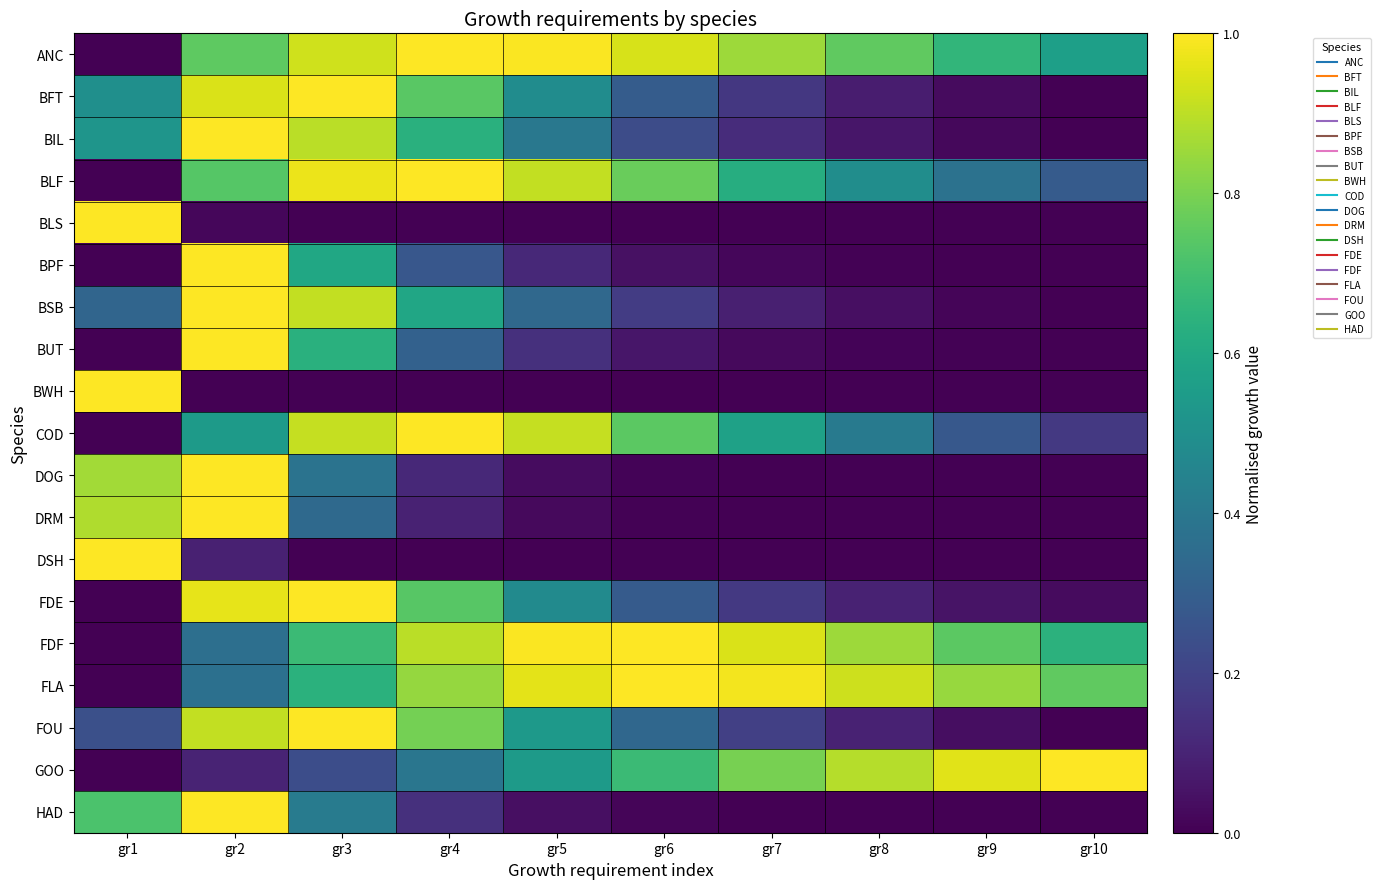

At gr6, list the series in order from largest to smallest.

FDF, FLA, ANC, BLF, COD, GOO, FOU, BFT, FDE, BIL, BSB, BUT, BPF, HAD, DOG, DRM, DSH, BLS, BWH